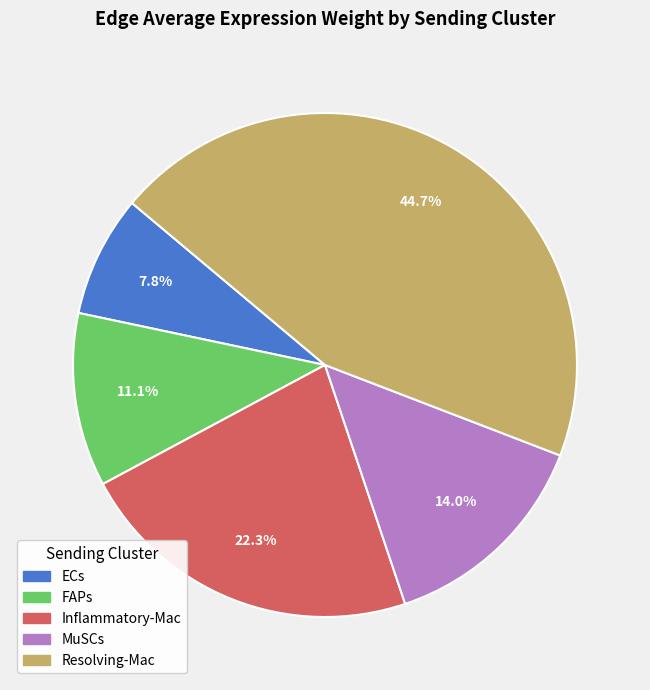

The Resolving-Mac slice represents 14% of the pie. True or false?

False